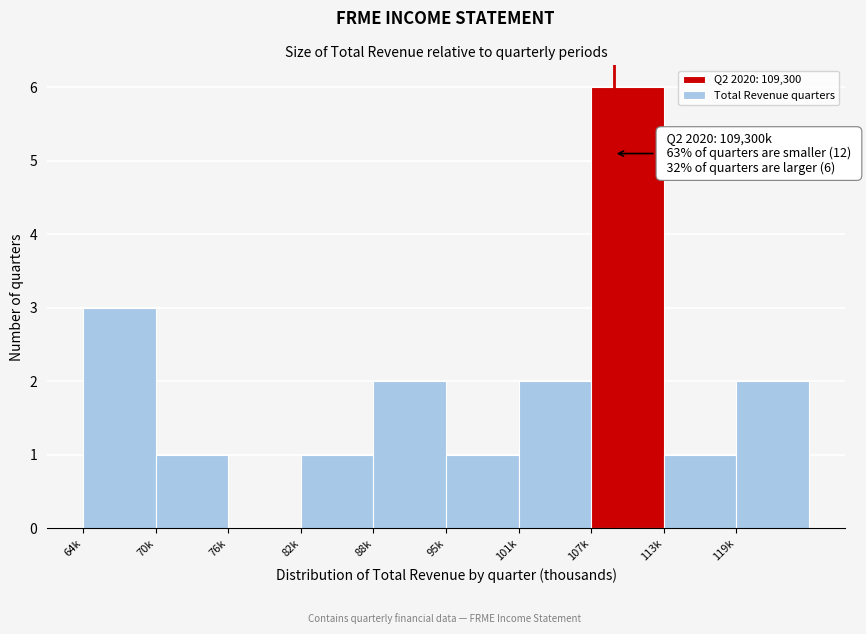

Reading left to right, extract all data points from this chart.

64k=3	70k=1	76k=0	82k=1	88k=2	95k=1	101k=2	107k=6	113k=1	119k=2